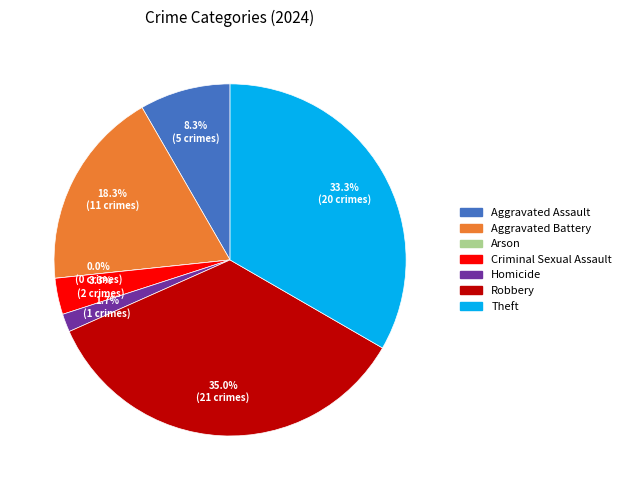

Is there any slice that represents more than half of the pie?

No